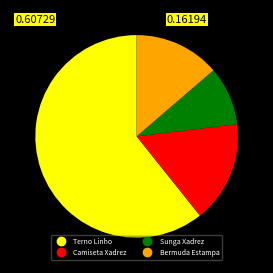

Is Camiseta Xadrez the majority of the pie?

No